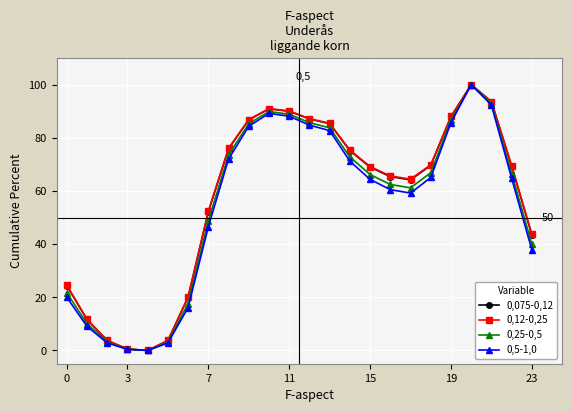

What is the greatest value displayed?

100.0